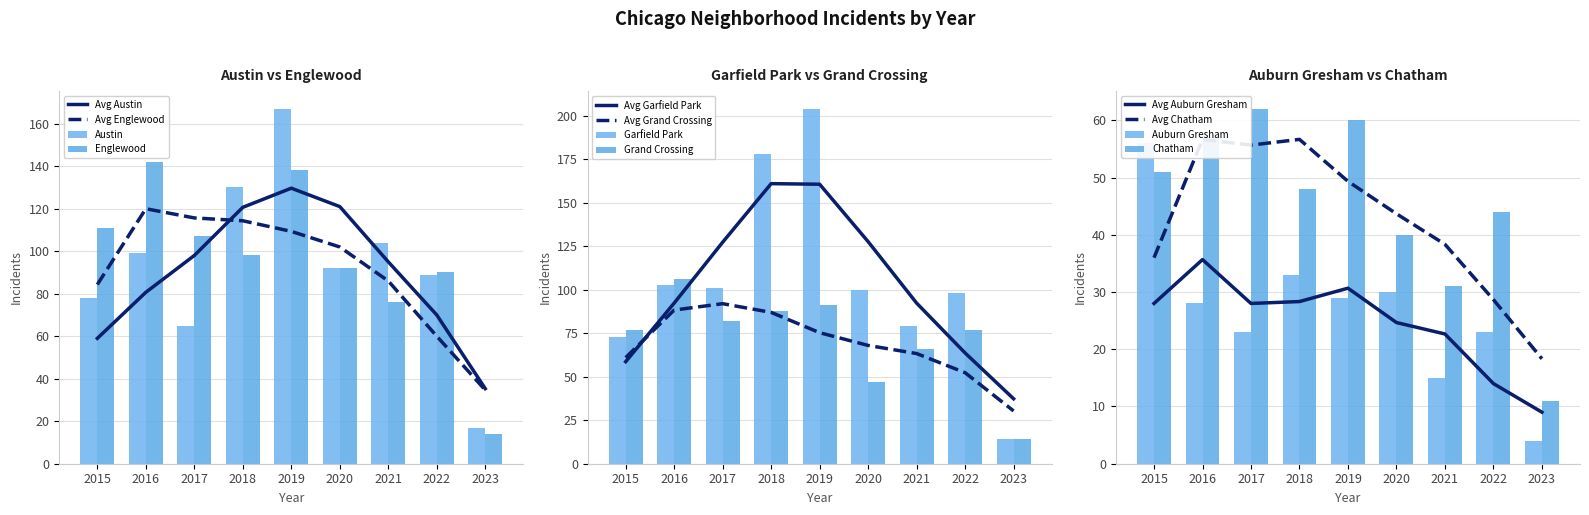

What is the greatest value displayed?

204